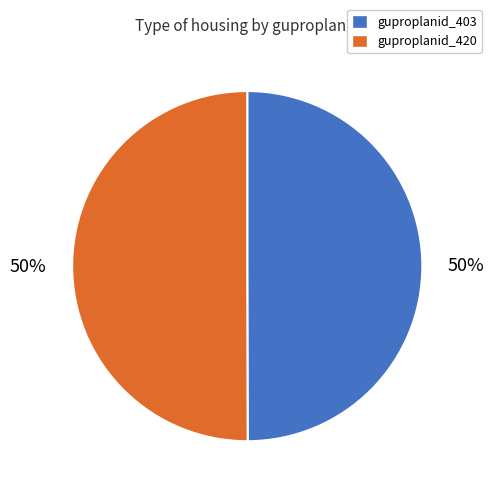

What percentage is the guproplanid_420 slice, to the nearest percent?

50%